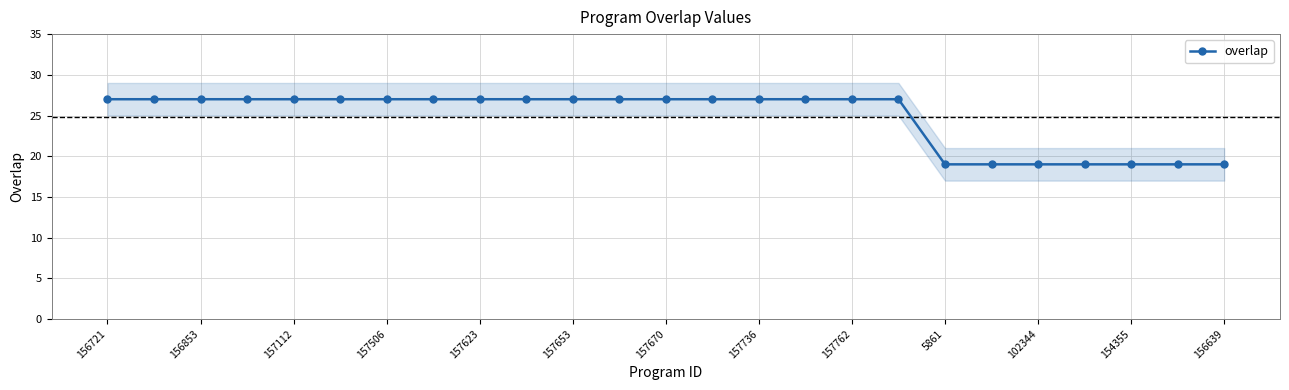

What is the minimum value for overlap?

19